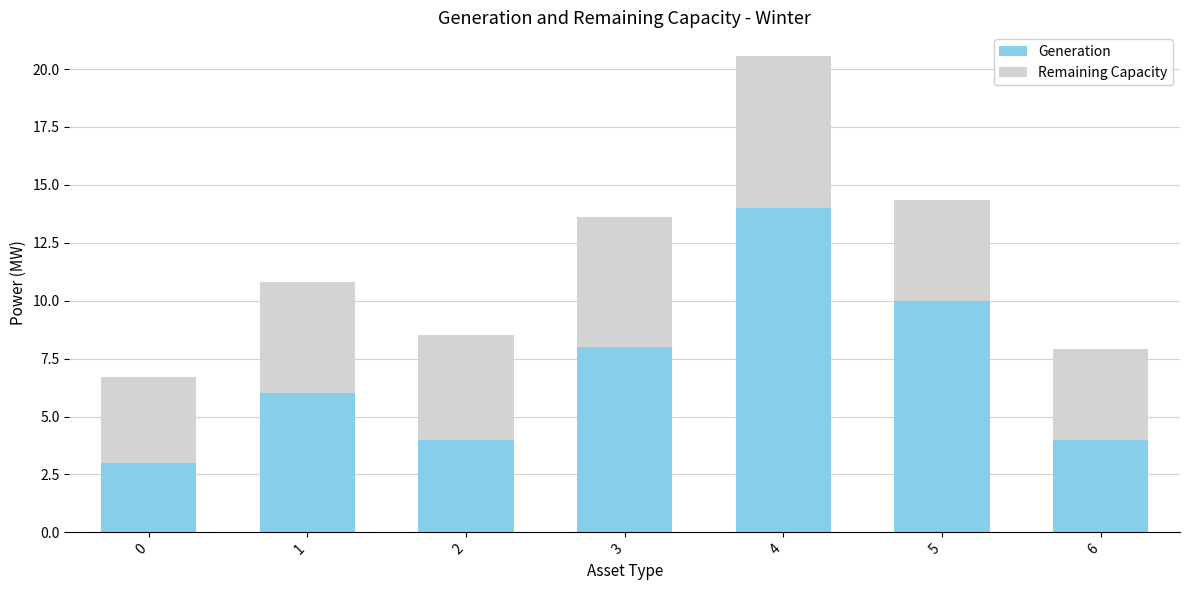

Count the number of data series in this chart.

2